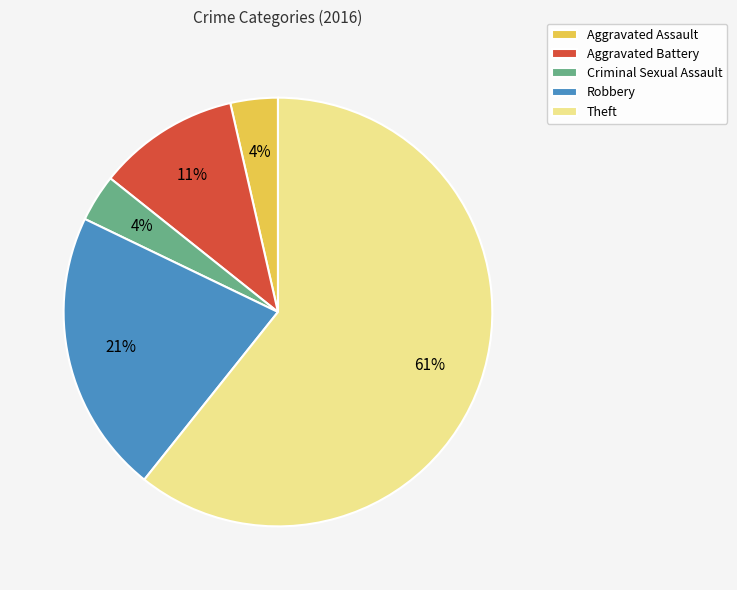

Is there a majority slice in this chart?

Yes